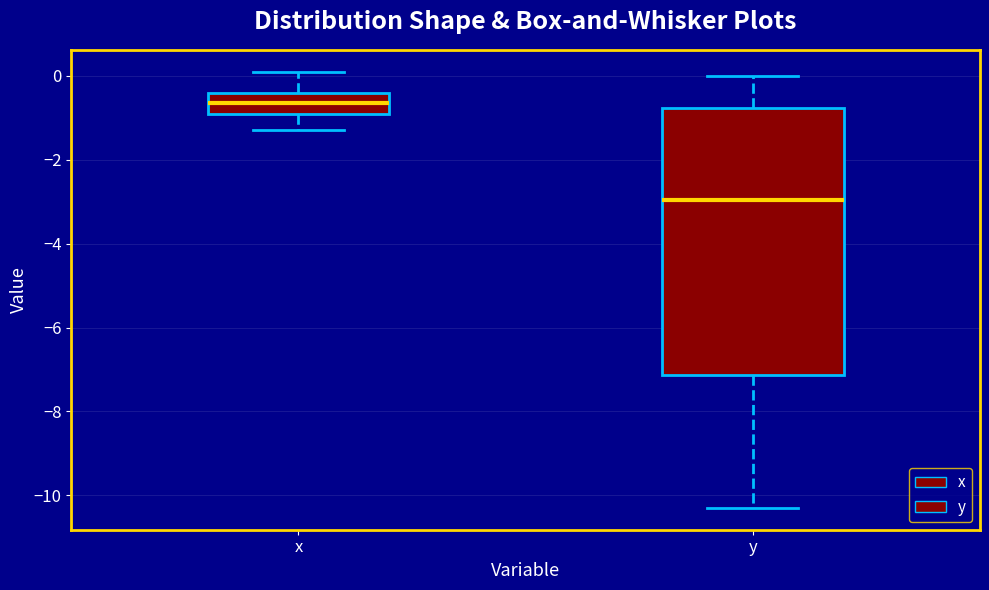

Reading left to right, transcribe this box plot: for each box, give where its median line is, the range the box spans, and where its two whiskers end, as read against the y-axis. The values are not printed on the chart, so give them approximately, as read against the axis.

x: median -0.6, box -0.8 to -0.4, whiskers -1.2 to 0.2
y: median -3.0, box -7.2 to -0.8, whiskers -10.2 to 0.0